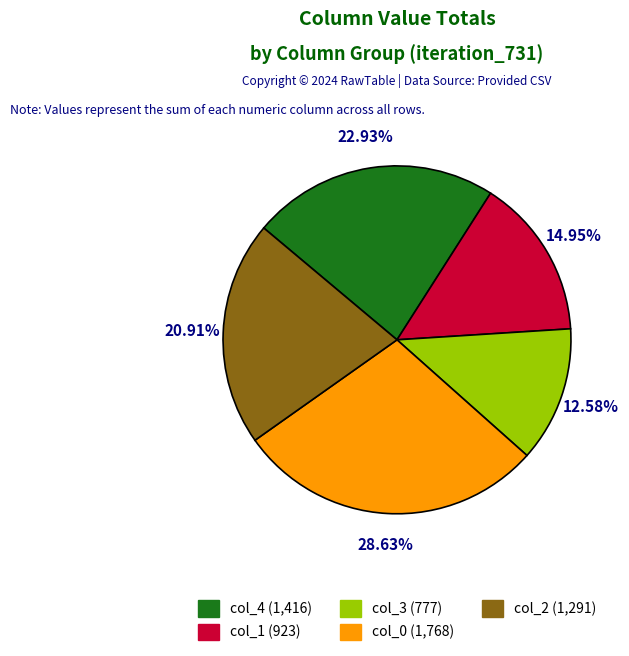

Does any single category account for the majority?

No